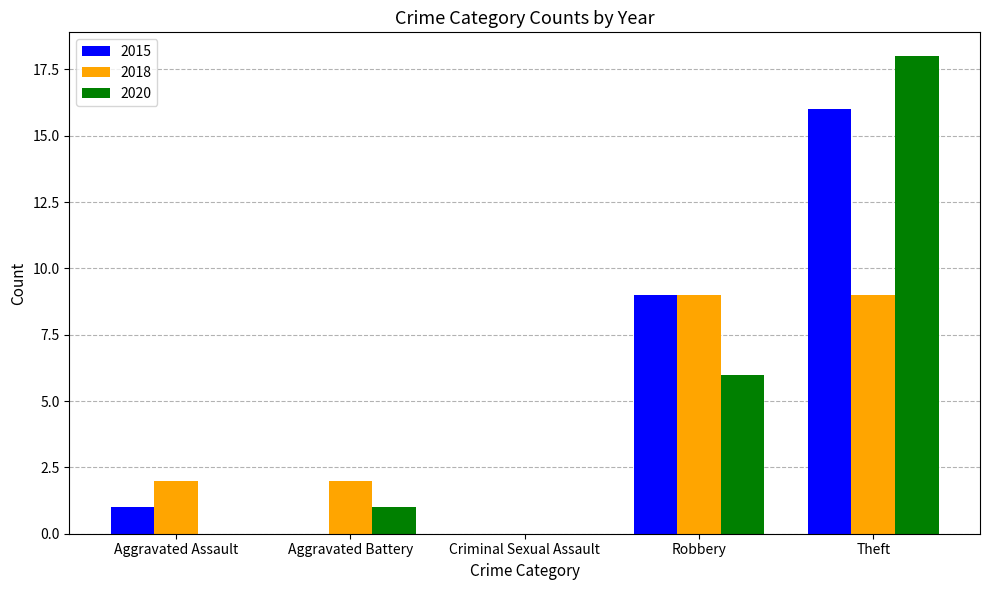

What is the total value across all series at Robbery?

24